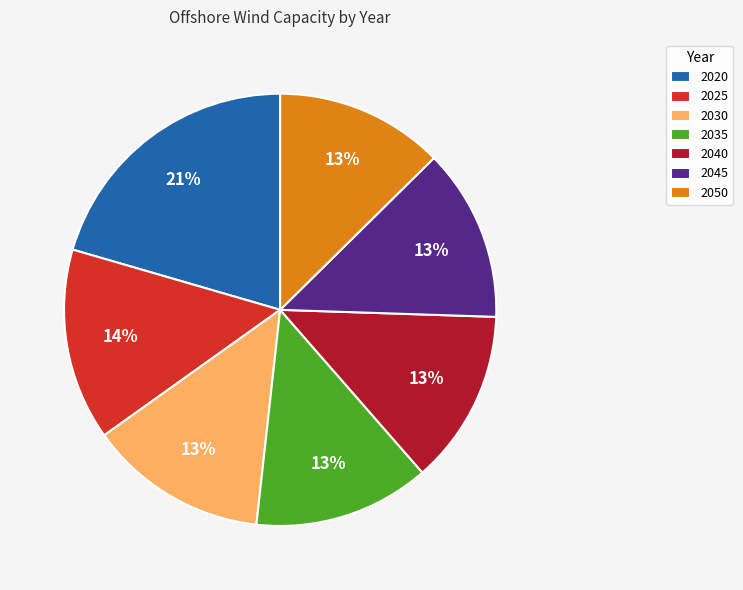

To the nearest percent, what portion does 2025 represent?

14%